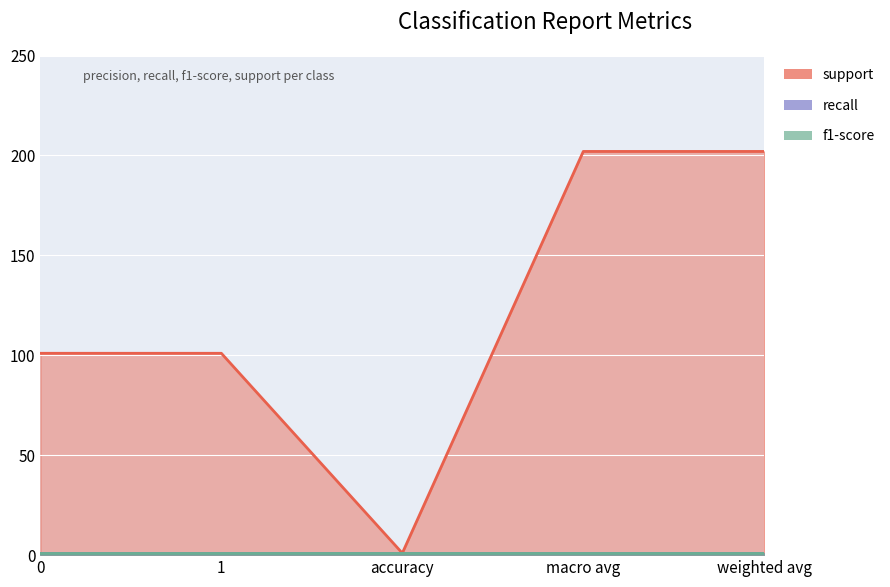

True or false: recall and support cross at least once.

False